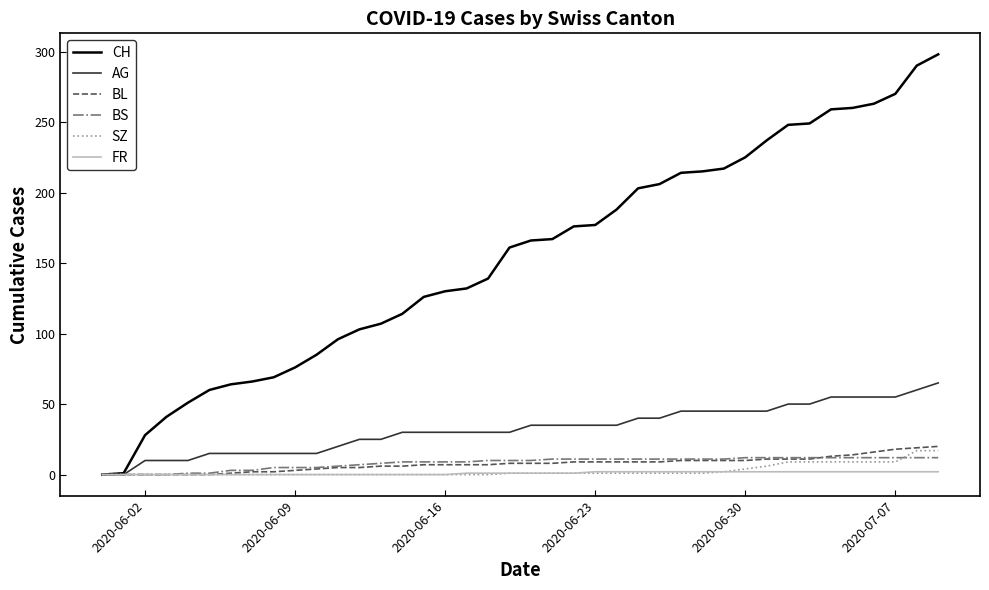

Is this an area chart (filled region under the line)?

No